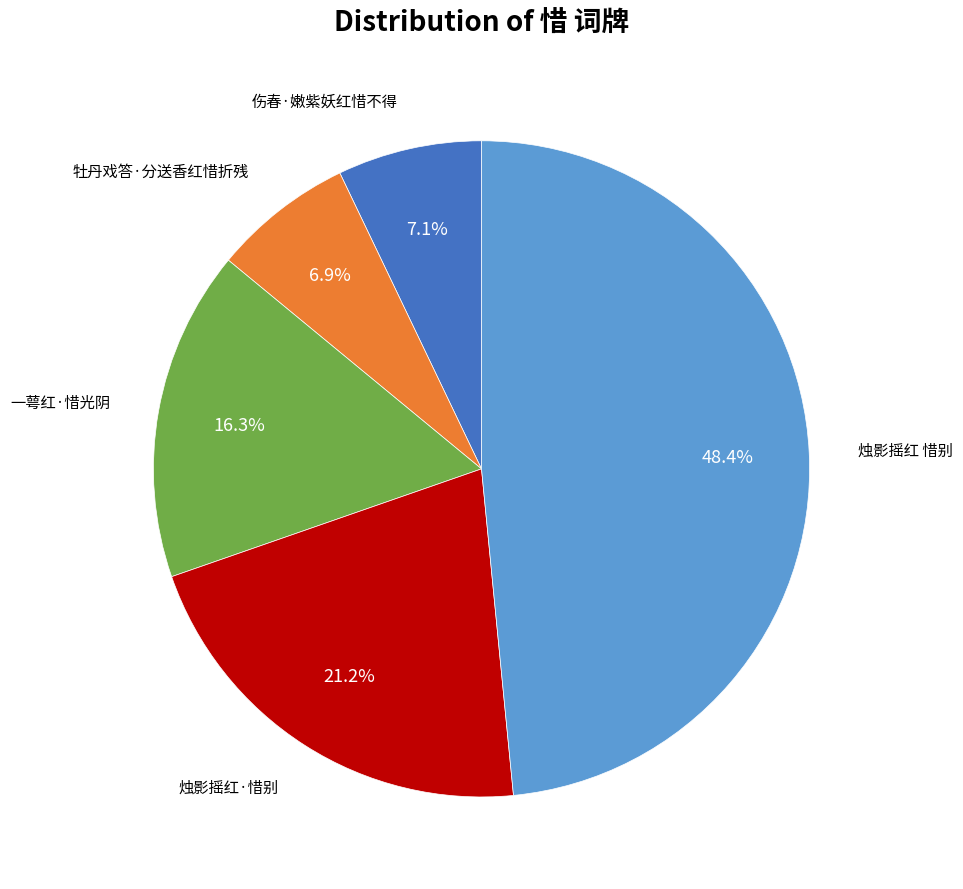

Is there a majority slice in this chart?

No